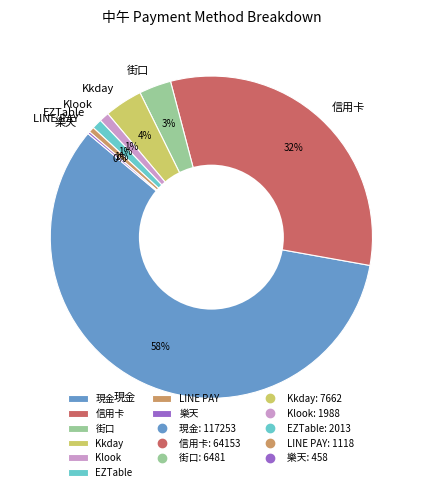

Which has a higher value, Kkday or Klook?

Kkday